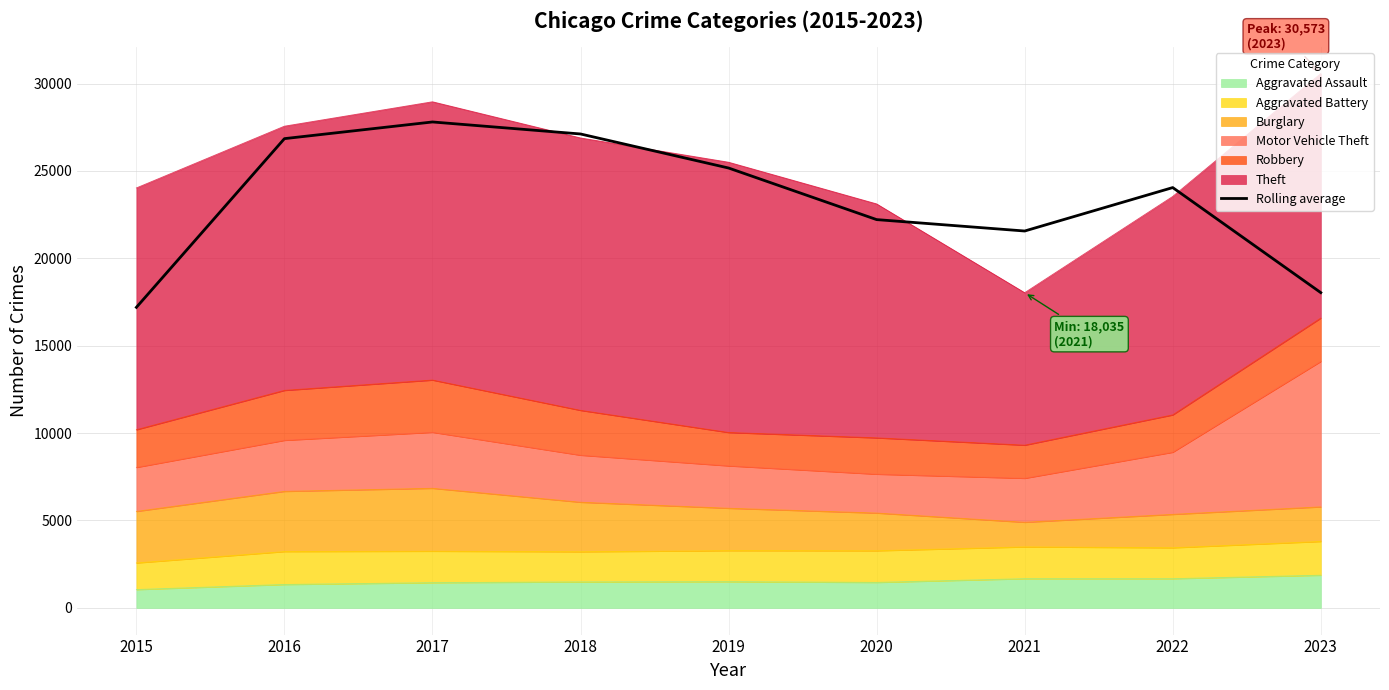

How many points are higher than both their immediate neighbors (excluding endpoints)?

2